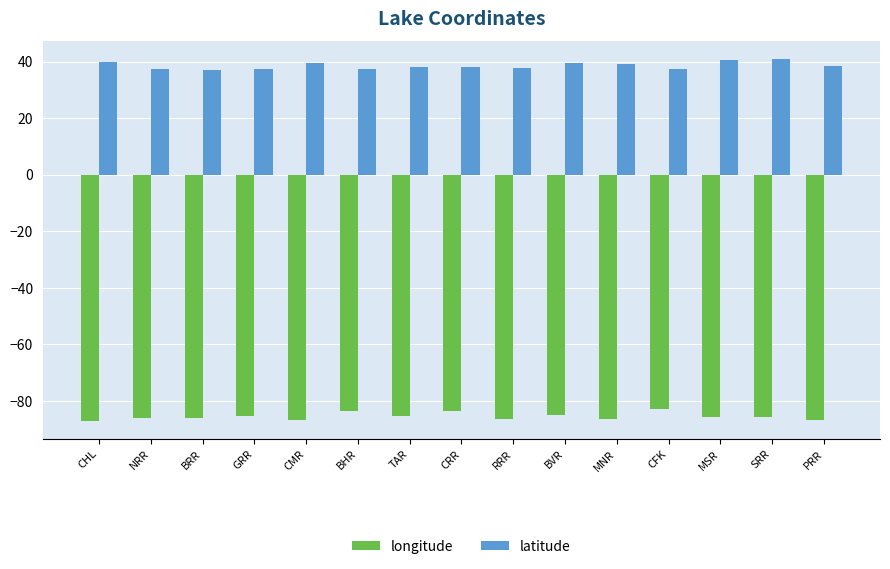

What is the average value of the longitude series?

-85.5